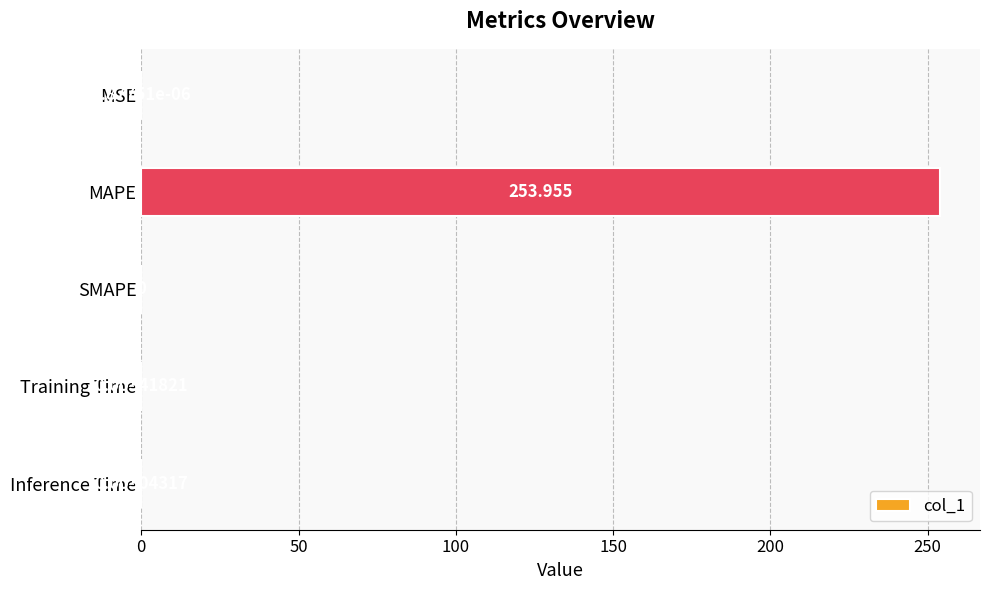

Does the chart contain stacked bars?

No